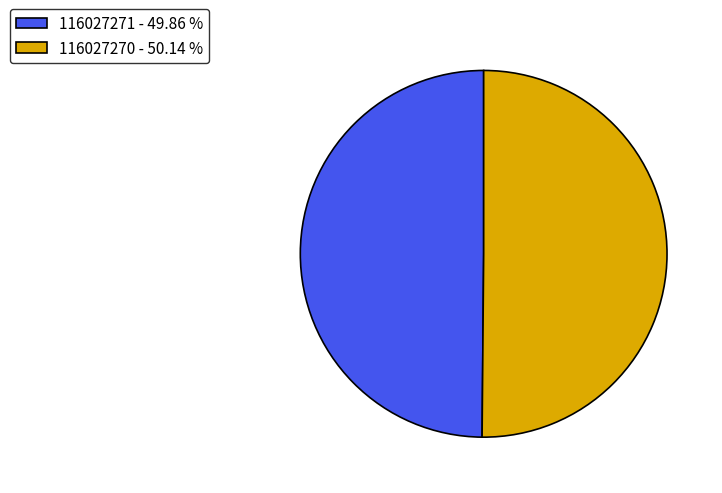

Is the sum of 116027271 - 49.86 % and 116027270 - 50.14 % greater than half?

Yes